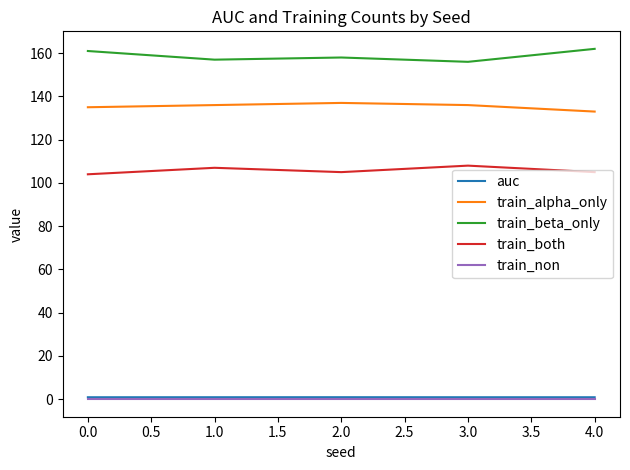

The train_beta_only series shows 161.0 at 0.0. True or false?

True